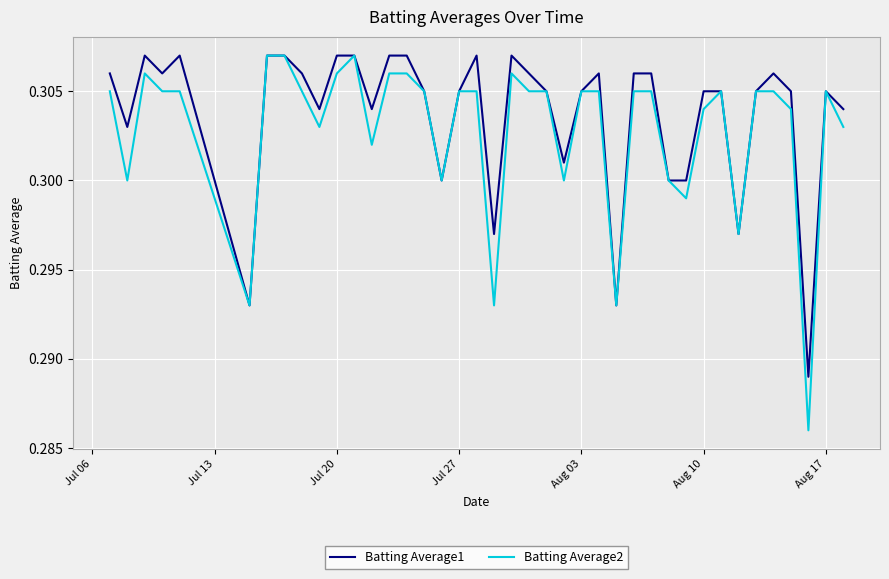

Which series has the widest spread of values?

Batting Average2